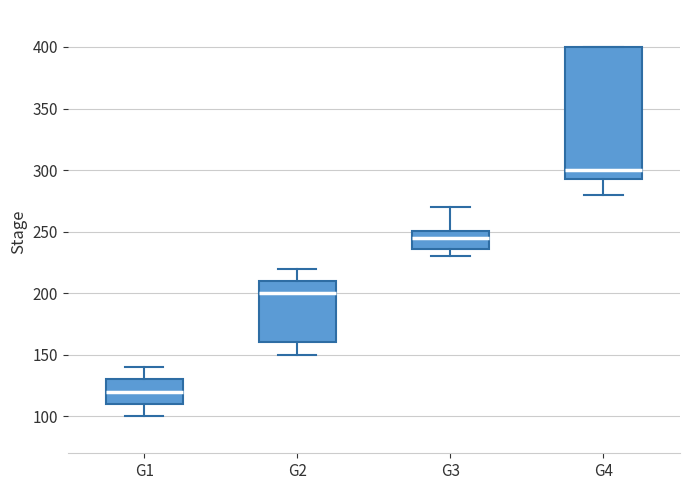

Reading left to right, read every box against the y-axis: the position of its median line, the range the box covers, and the ends of its whiskers. The values are not printed on the chart, so give them approximately, as read against the axis.

G1: median 120, box 110 to 130, whiskers 100 to 140
G2: median 200, box 160 to 210, whiskers 150 to 220
G3: median 245, box 235 to 250, whiskers 230 to 270
G4: median 300, box 295 to 400, whiskers 280 to 400